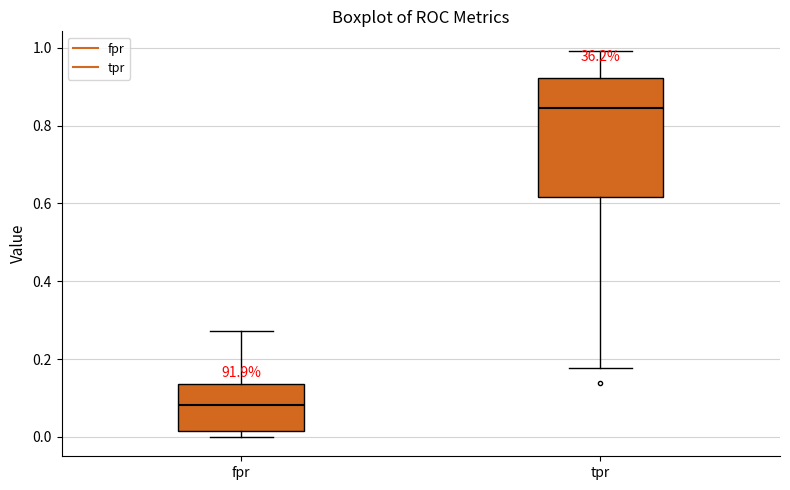

Where does the median line of the box for fpr sit on the y-axis? The values are not printed on the chart, so give them approximately, as read against the axis.

0.08